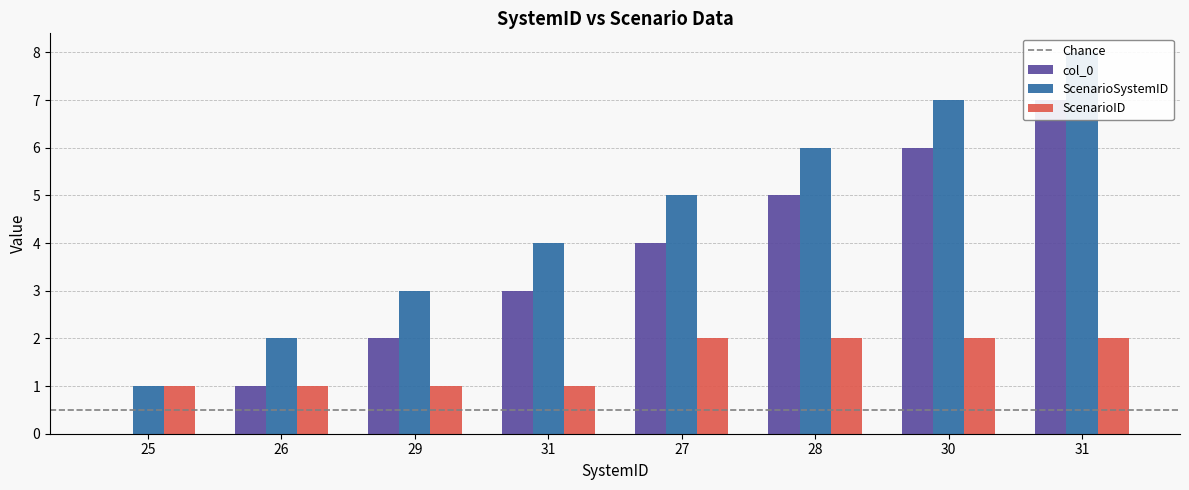

What is the label of the 6th bar from the left?

28